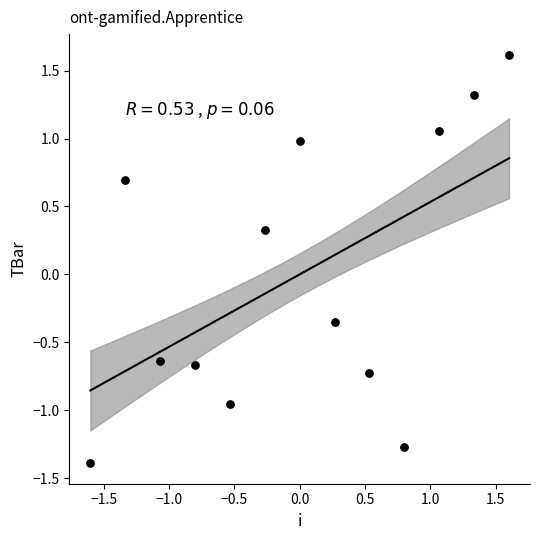

What is the range of Y values (max minus min)?

3.0